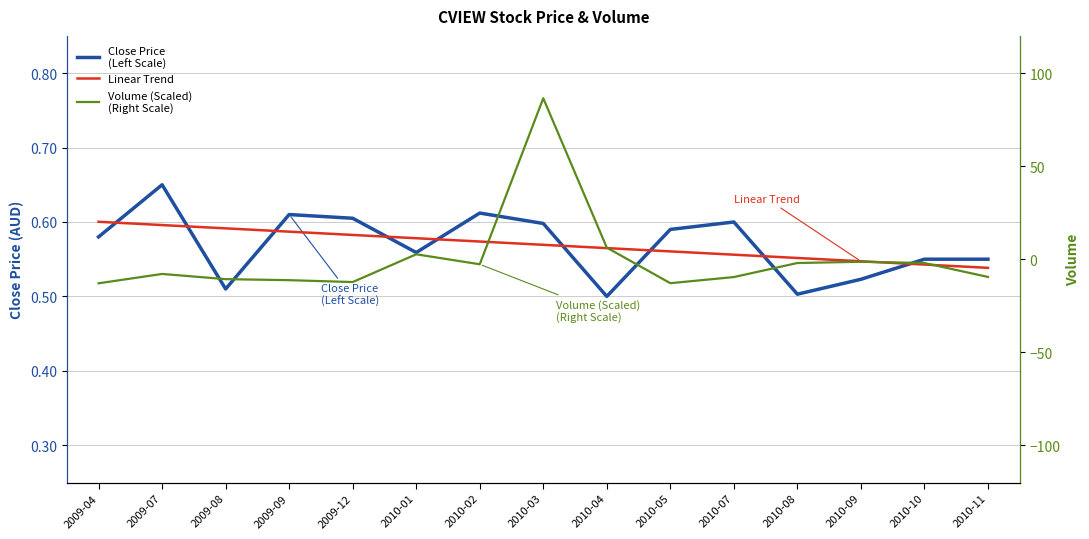

How many intersections are there between Close Price
(Left Scale) and Volume (Scaled)
(Right Scale)?

4